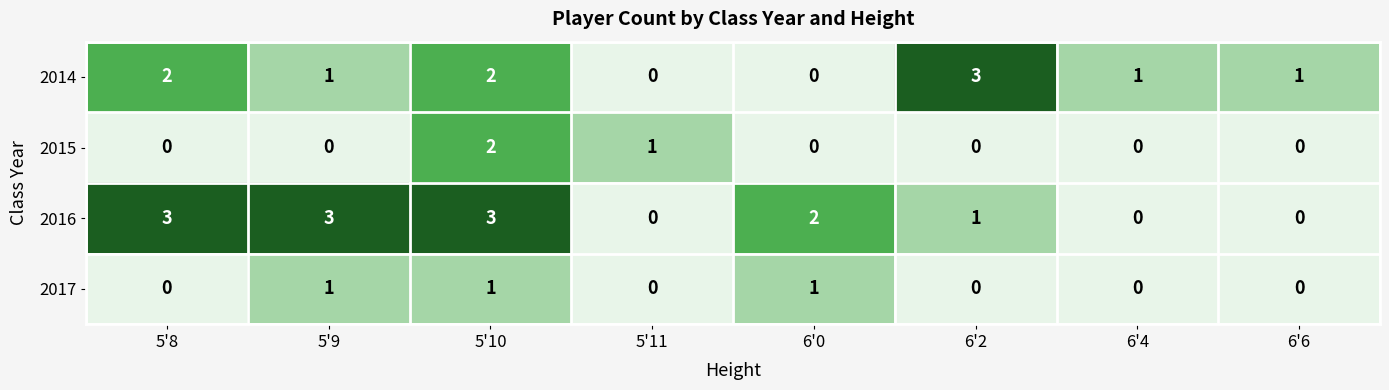

At which label is 2015 closest to 1?

5'11